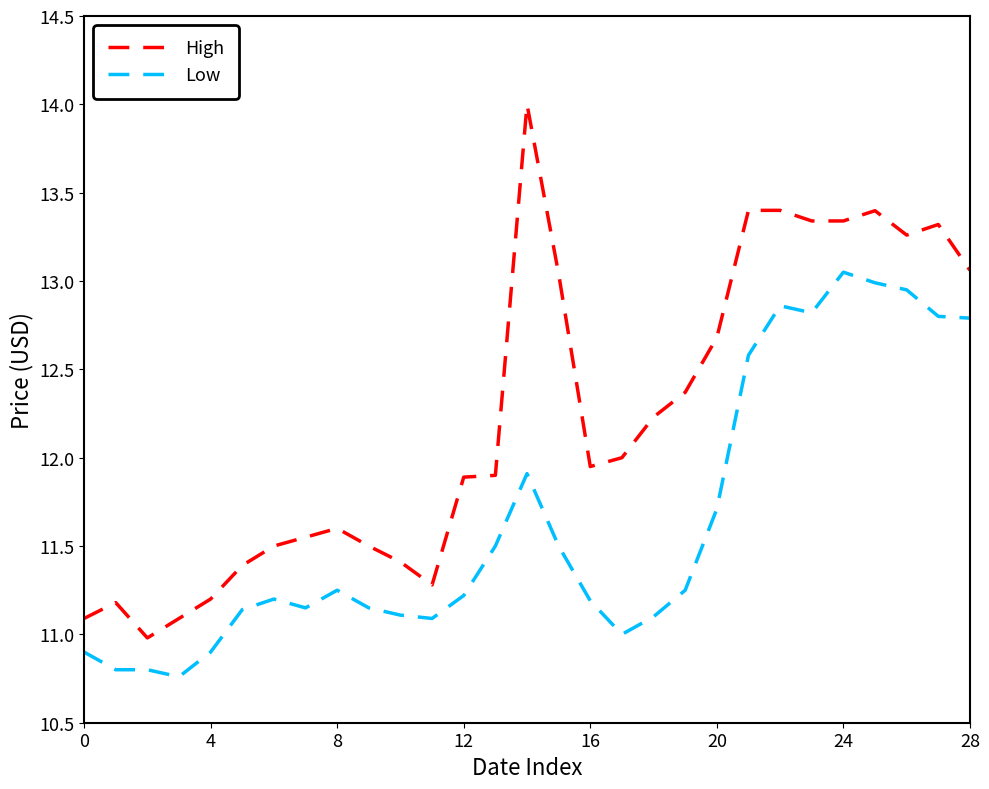

Which series has the largest total across all categories?

High